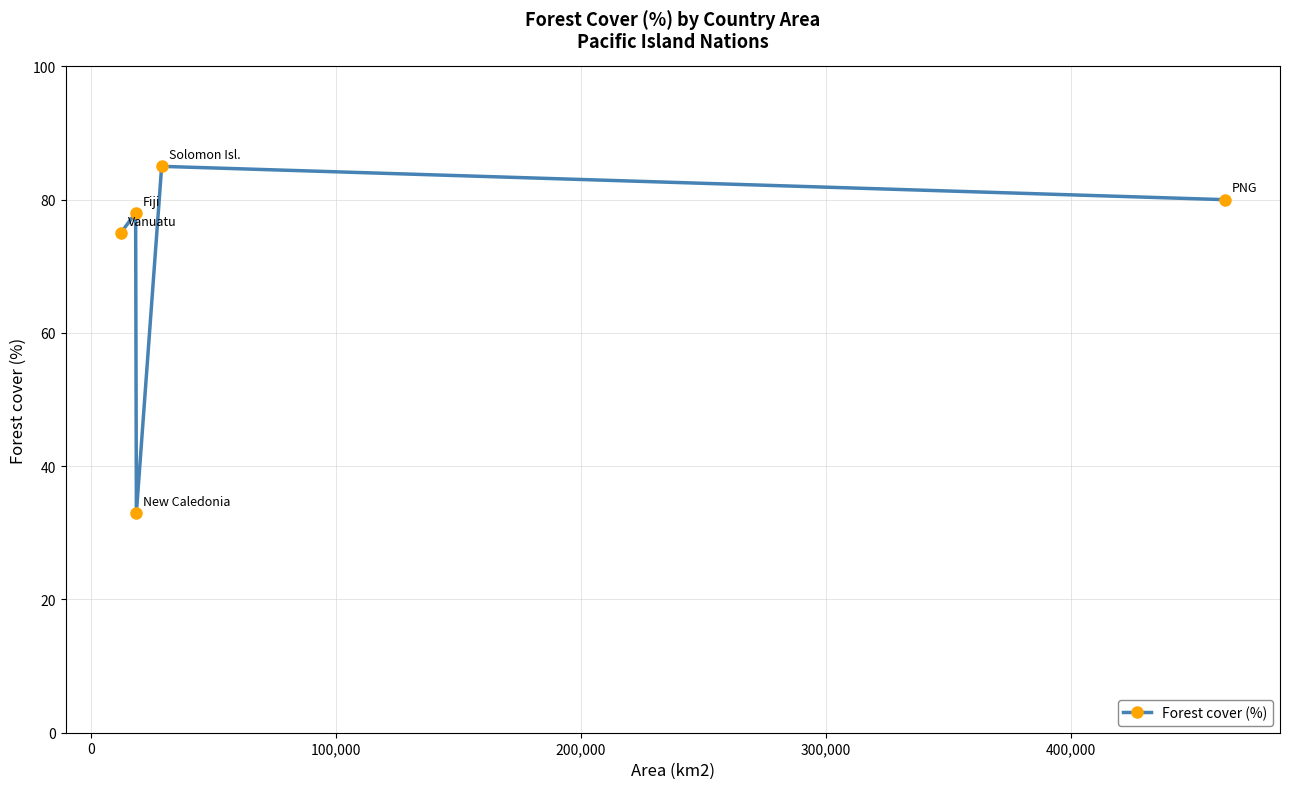

What is the sum of all values?

351